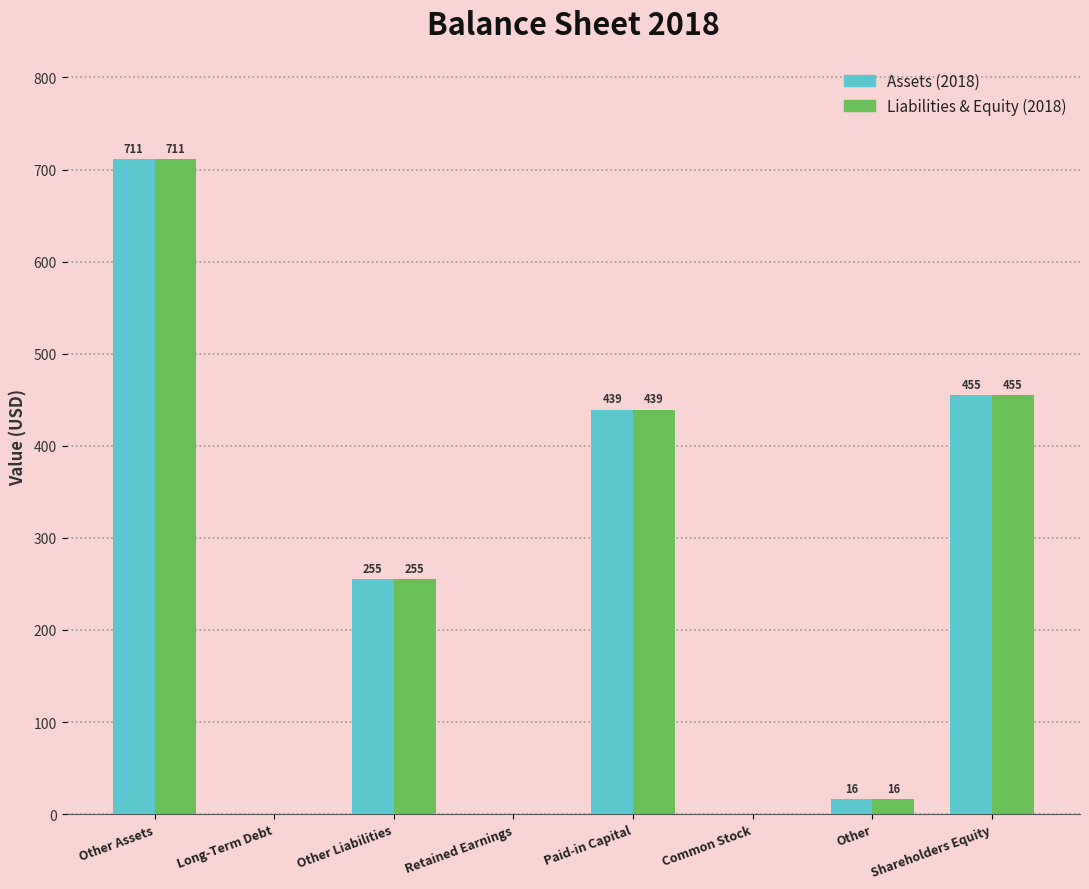

Is it true that Liabilities & Equity (2018) equals 622 at Paid-in Capital?

False